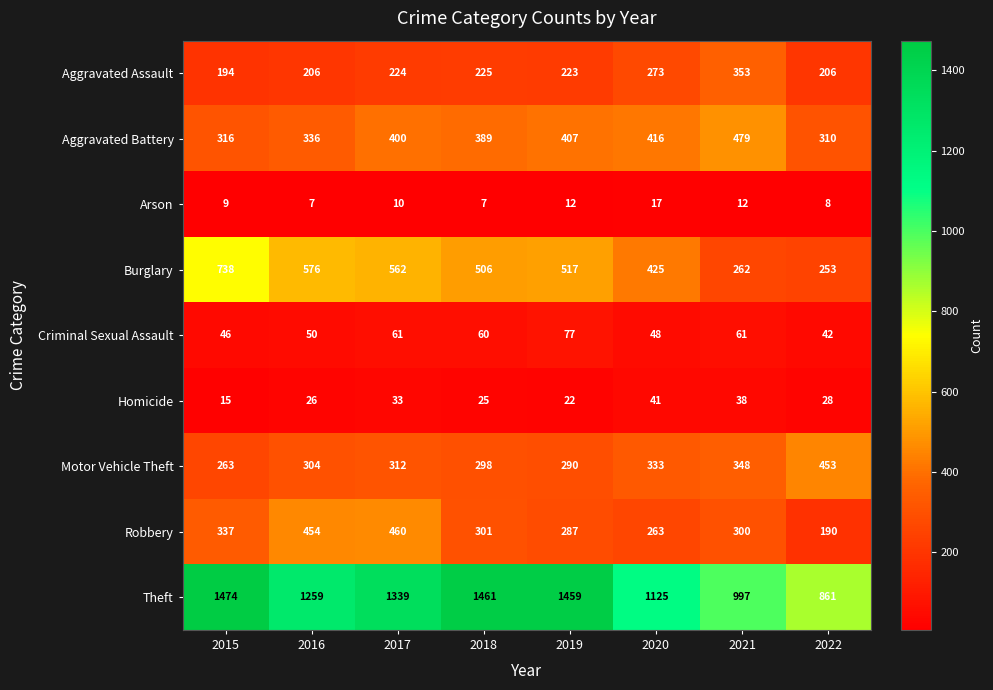

What is the difference between the second highest and second lowest values in the Motor Vehicle Theft series?

58